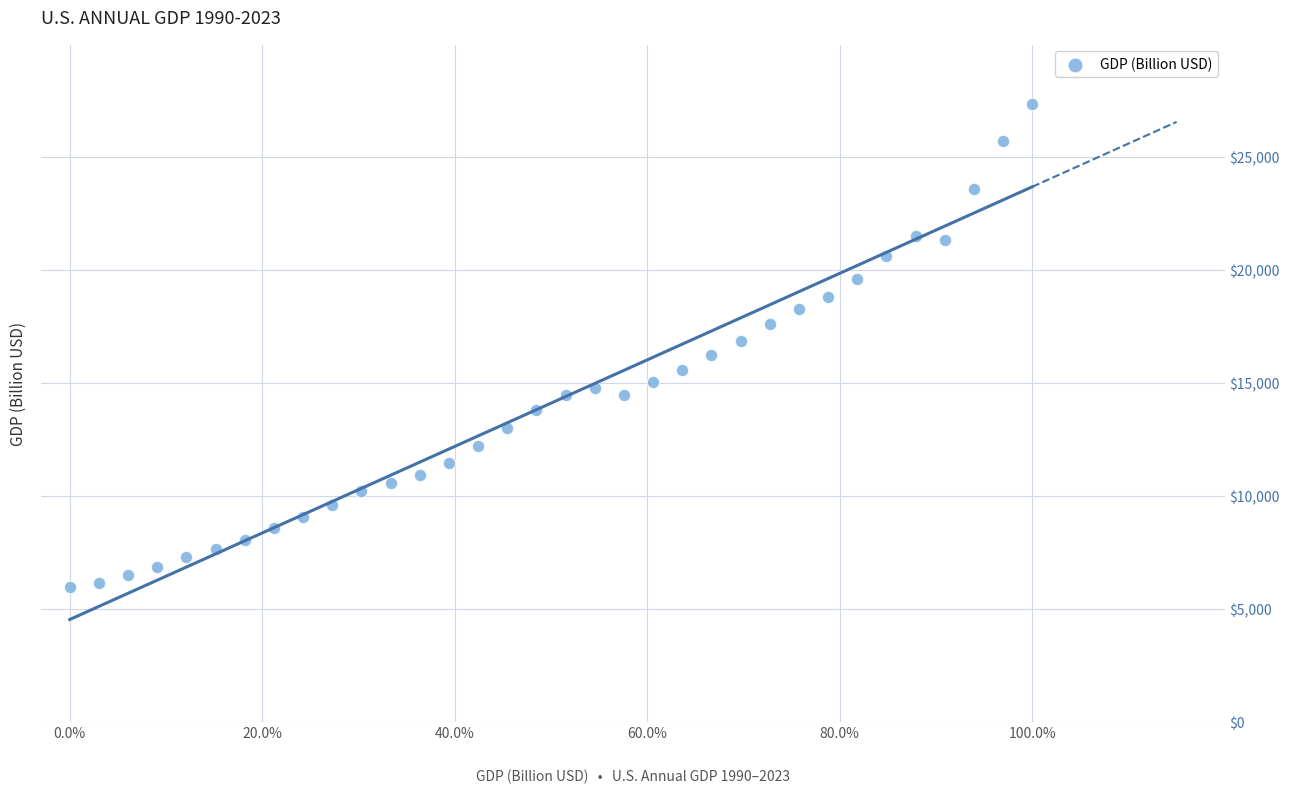

What is the range of X values (max minus min)?

1.0